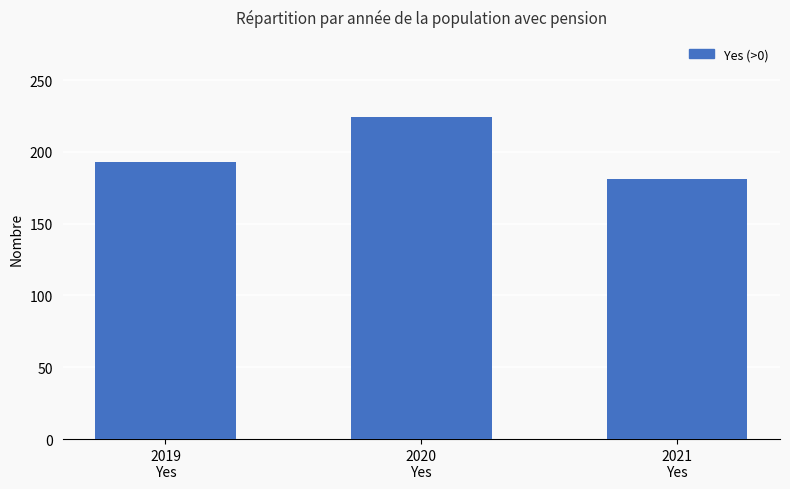

What is the greatest value displayed?

224